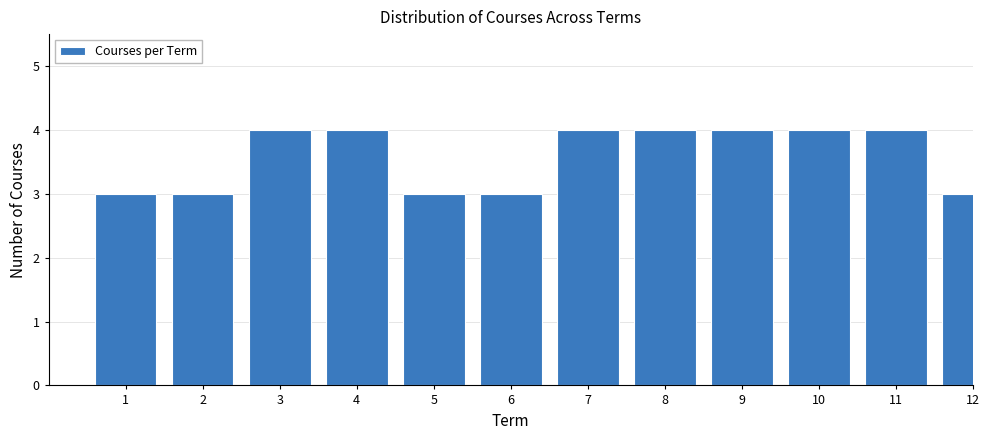

Reading left to right, list all the values displayed in this chart.

3	3	4	4	3	3	4	4	4	4	4	3